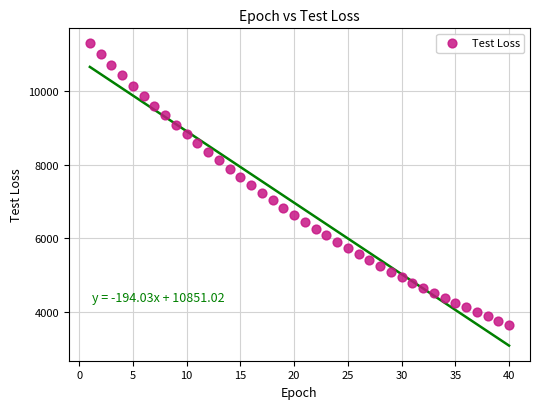

What is the range of Y values (max minus min)?

7642.4